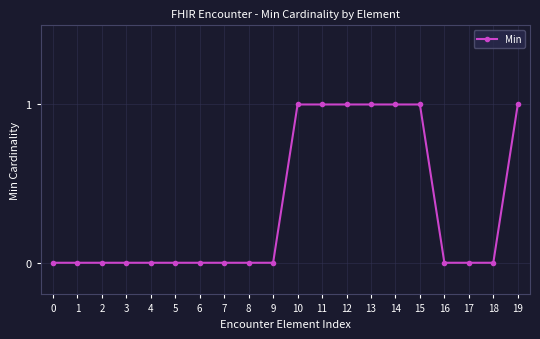

The value at 7 is 0. True or false?

True